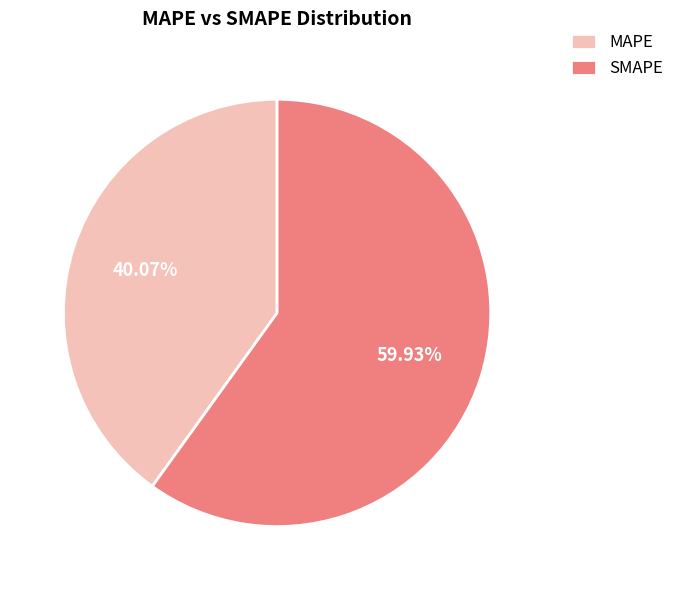

Is MAPE the majority of the pie?

No